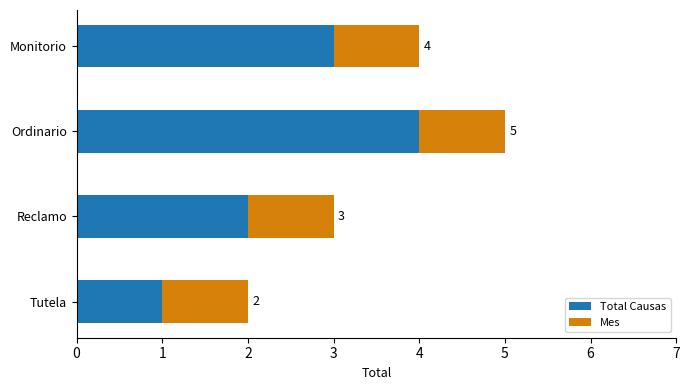

The value of Total Causas at Reclamo is 2. True or false?

True